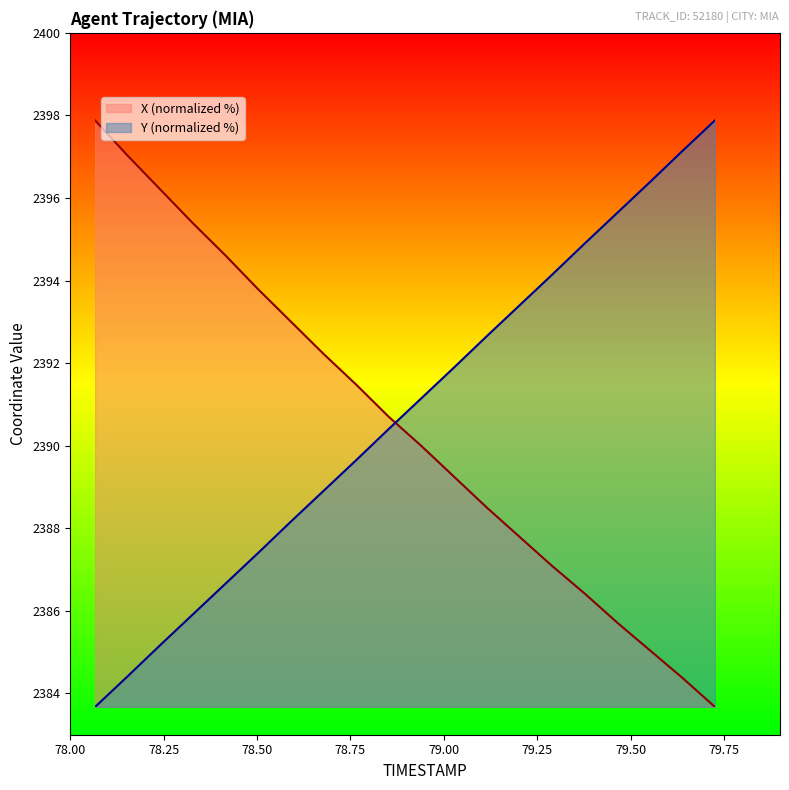

Does the chart display data point markers on the line(s)?

No